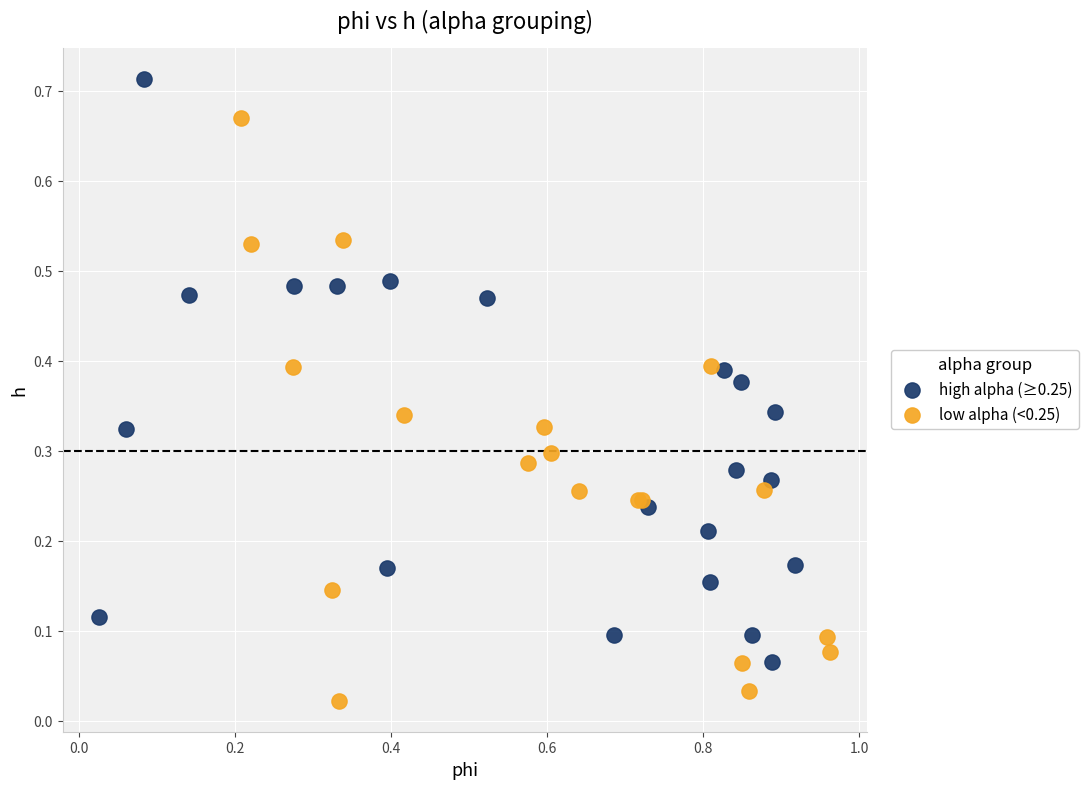

Which series reaches the minimum Y coordinate?

low alpha (<0.25)